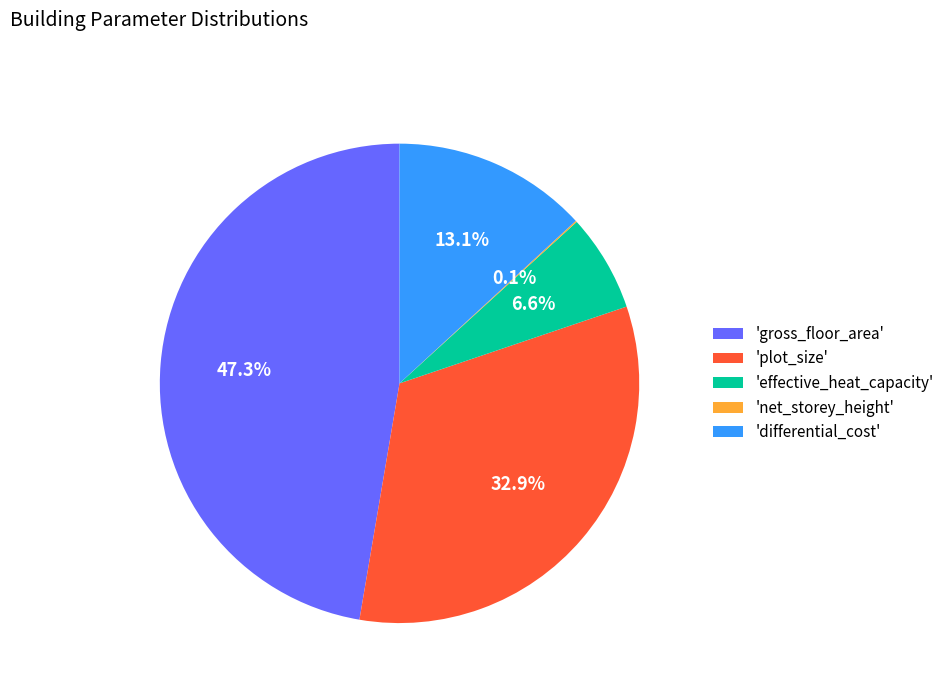

Is there any slice that represents more than half of the pie?

No